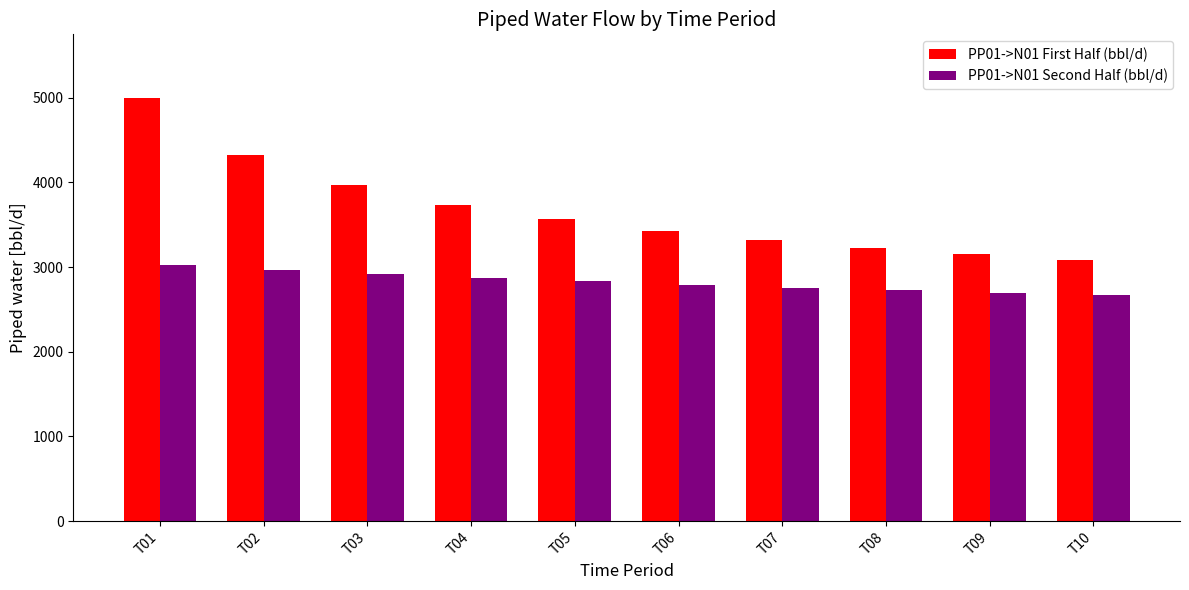

How many data points in PP01->N01 Second Half (bbl/d) are less than 2831?

5